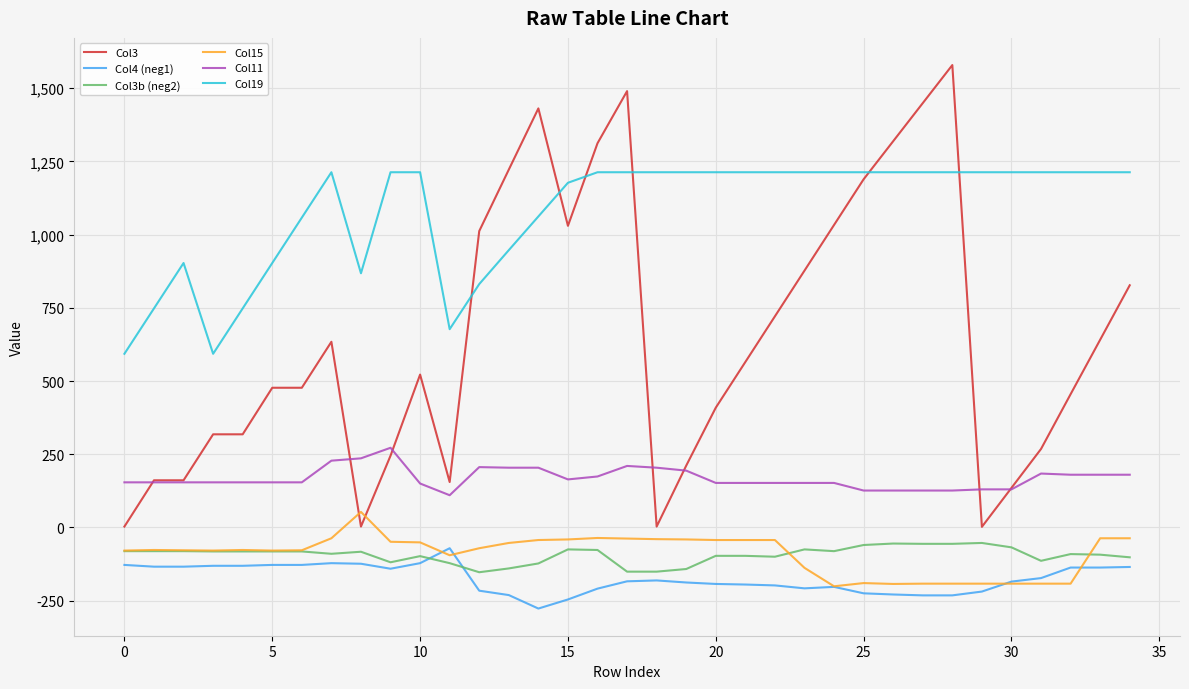

What is the highest value of the Col4 (neg1) series?

-71